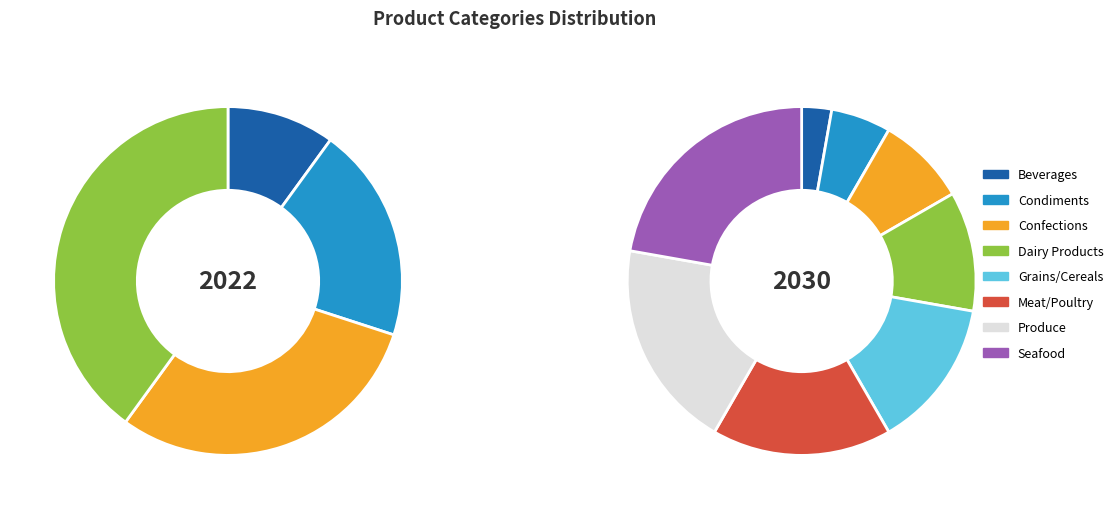

Which slice is the smallest?

Beverages